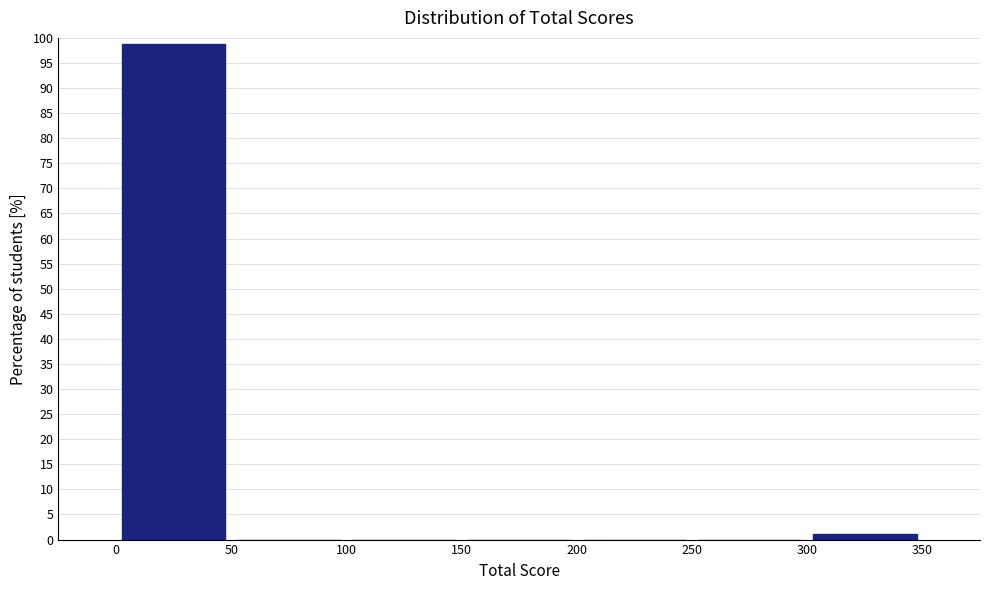

Which range on the x-axis has the tallest bar?

0 to 50